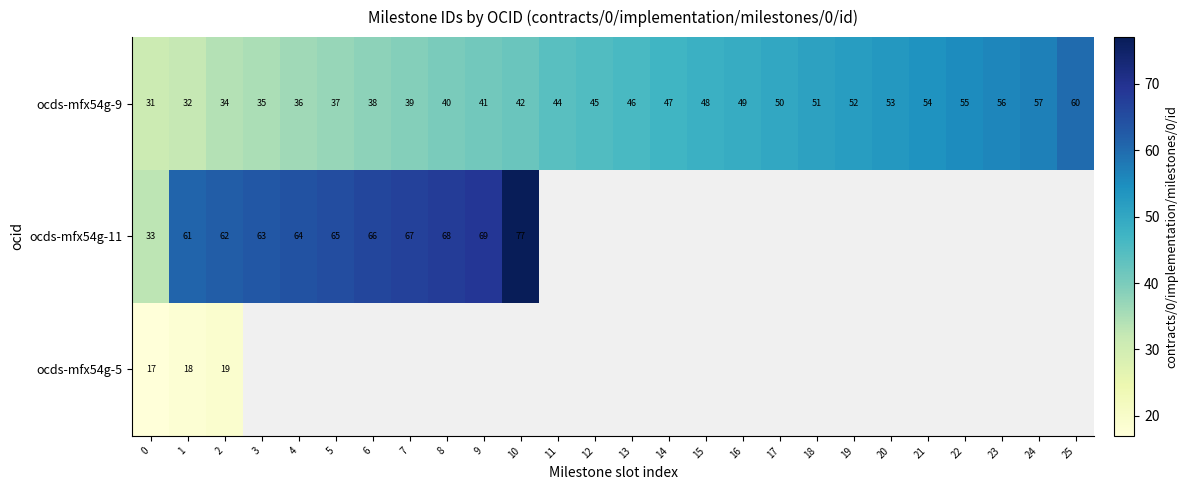

At which category is the sum across all series the highest?

2